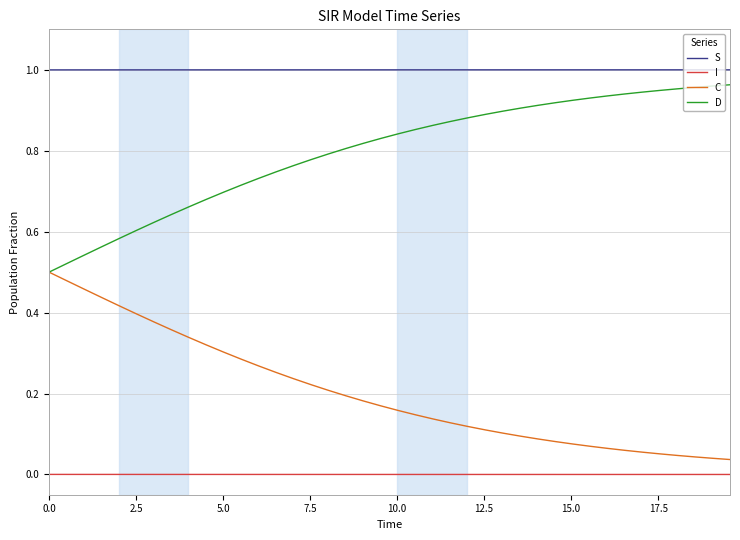

Which series has the largest total across all categories?

S